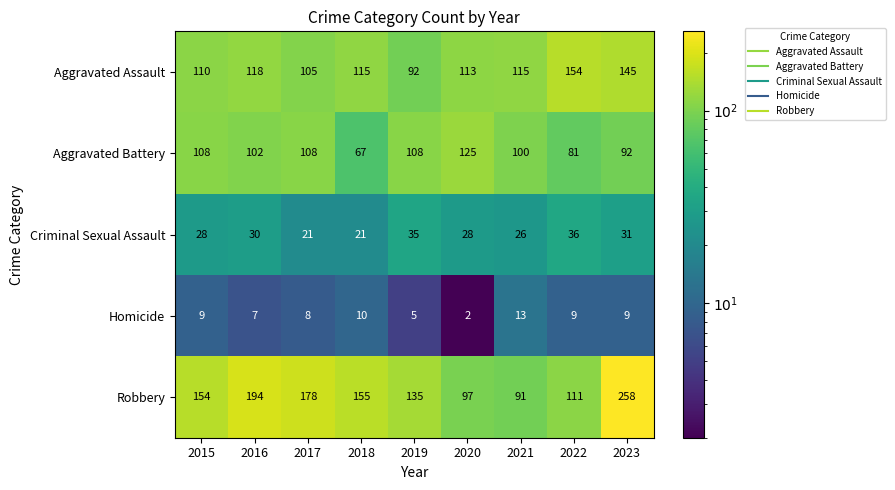

What is the spread (max minus min) of values at 2019?

130